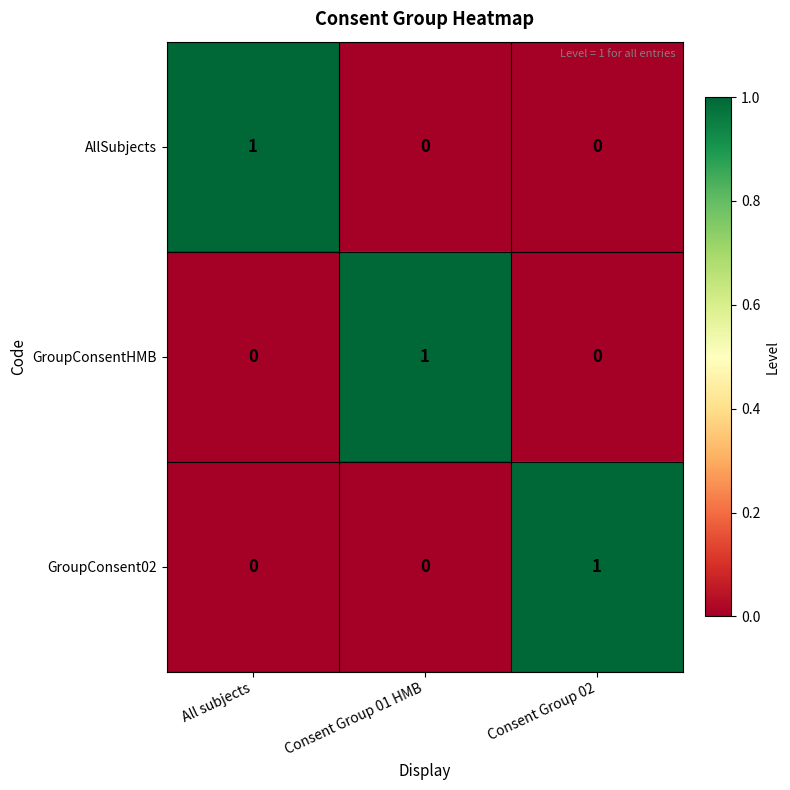

How many series are shown in this chart?

3